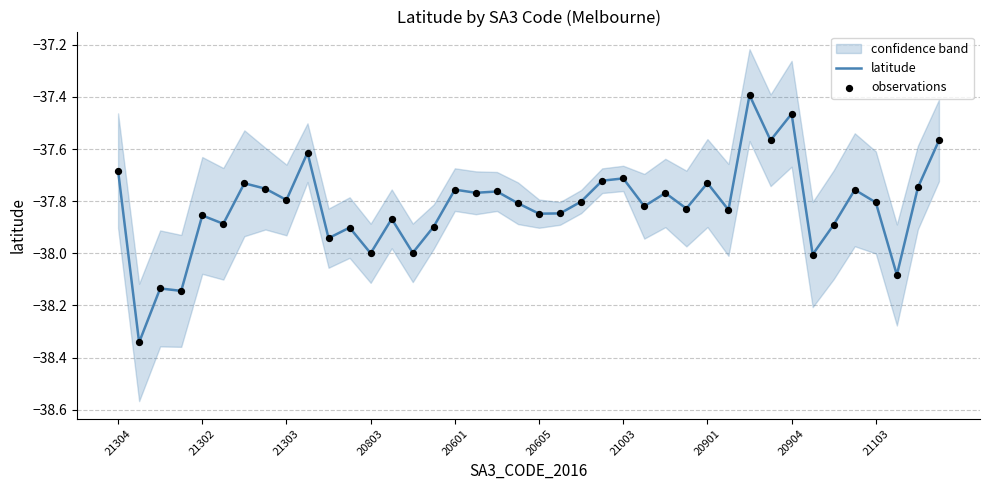

Is the value of latitude at 23 greater than the value of observations at 20803?

Yes